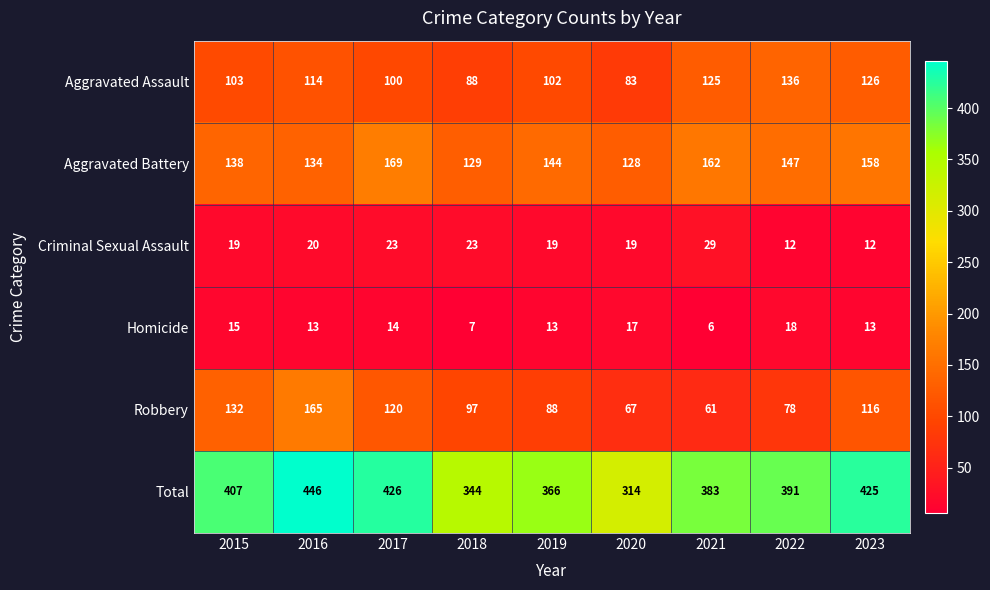

What is the lowest value of the Aggravated Assault series?

83